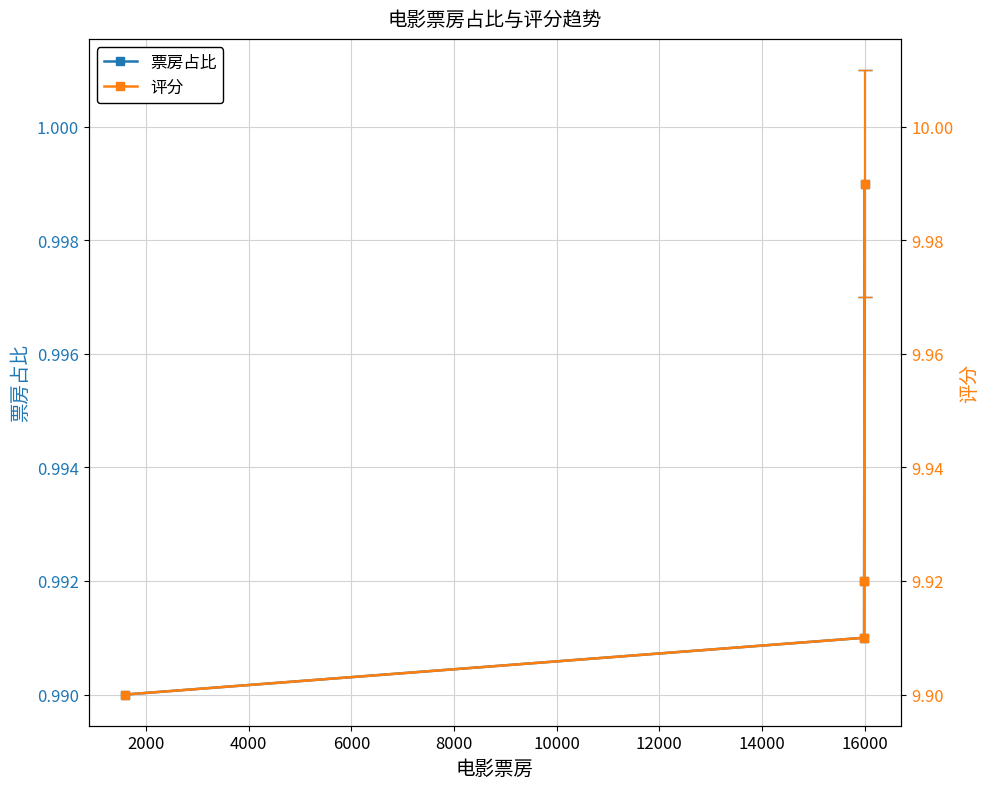

True or false: 票房占比 and 评分 cross at least once.

False